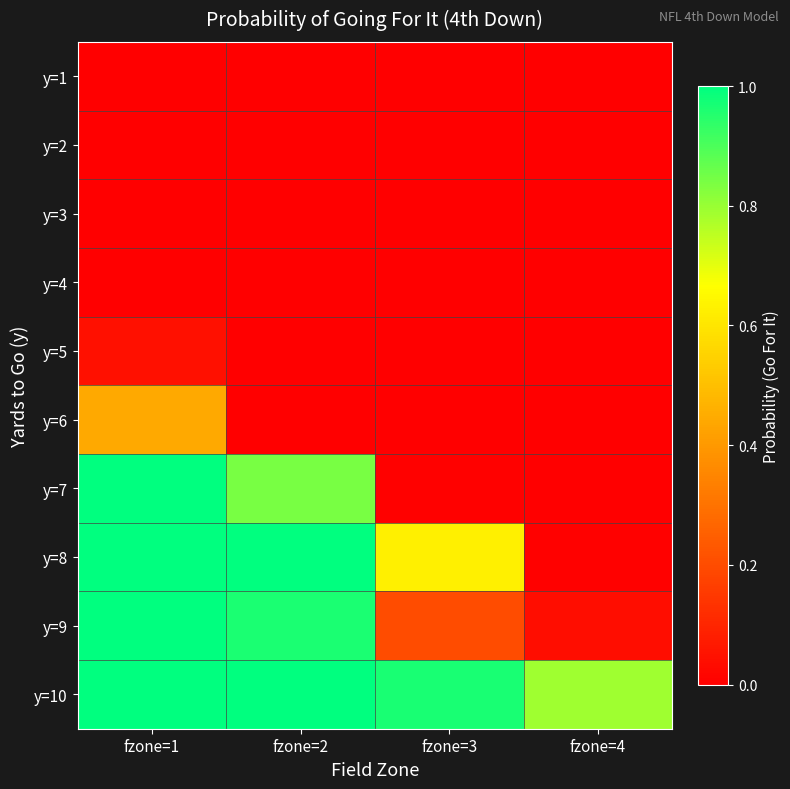

Reading right to left, list all the values displayed in this chart.

y=1: fzone=4=0.0	fzone=3=0.0	fzone=2=0.0	fzone=1=0.0
y=2: fzone=4=0.0	fzone=3=0.0	fzone=2=0.0	fzone=1=0.0
y=3: fzone=4=0.0	fzone=3=0.0	fzone=2=0.0	fzone=1=0.0
y=4: fzone=4=0.0	fzone=3=0.0	fzone=2=0.0	fzone=1=0.0
y=5: fzone=4=0.0	fzone=3=0.0	fzone=2=0.0	fzone=1=0.0
y=6: fzone=4=0.0	fzone=3=0.0	fzone=2=0.0	fzone=1=0.4
y=7: fzone=4=0.0	fzone=3=0.0	fzone=2=0.8	fzone=1=1.0
y=8: fzone=4=0.0	fzone=3=0.6	fzone=2=1.0	fzone=1=1.0
y=9: fzone=4=0.0	fzone=3=0.2	fzone=2=1.0	fzone=1=1.0
y=10: fzone=4=0.8	fzone=3=1.0	fzone=2=1.0	fzone=1=1.0